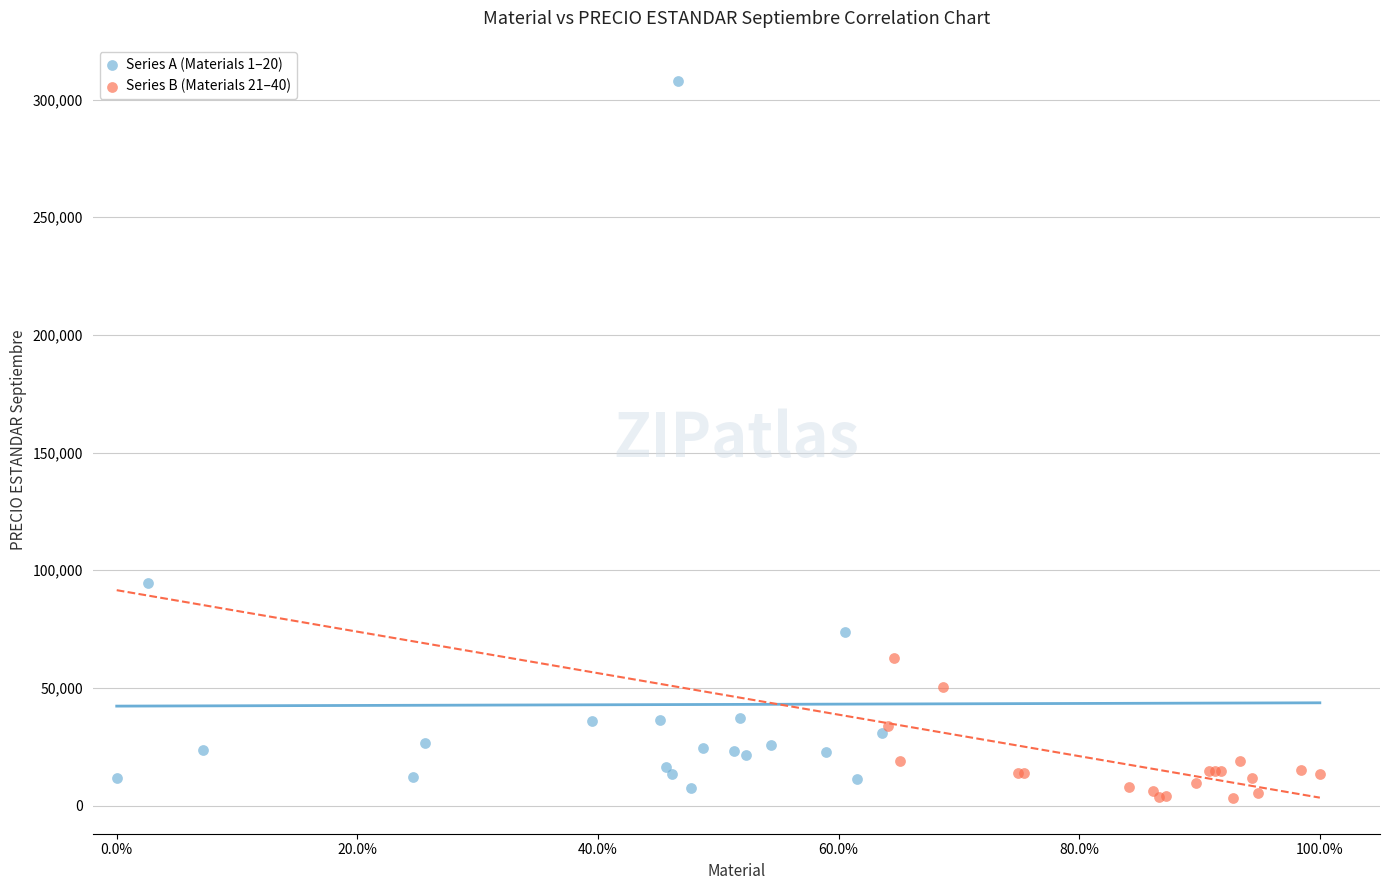

Which series reaches the maximum Y coordinate?

Series A (Materials 1–20)